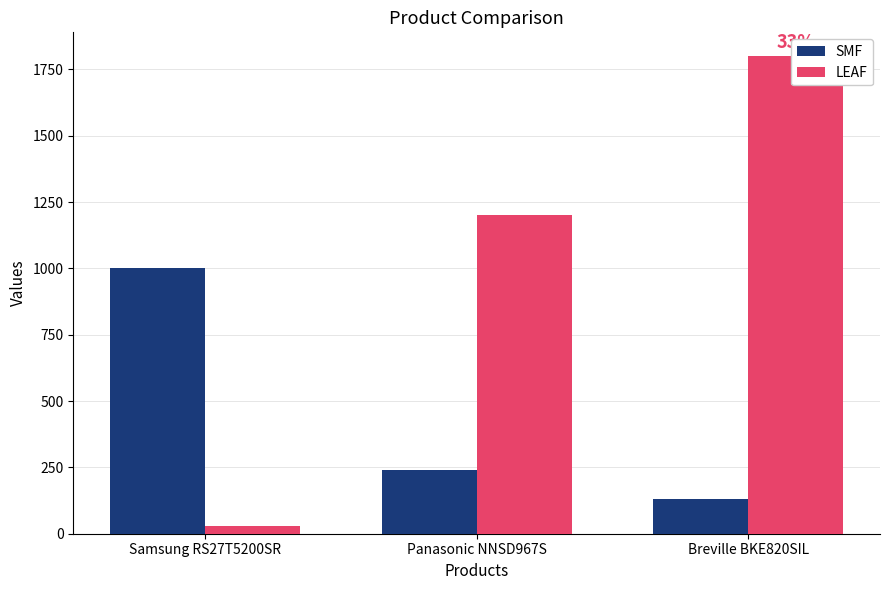

Which series changed the most between Samsung RS27T5200SR and Breville BKE820SIL?

LEAF